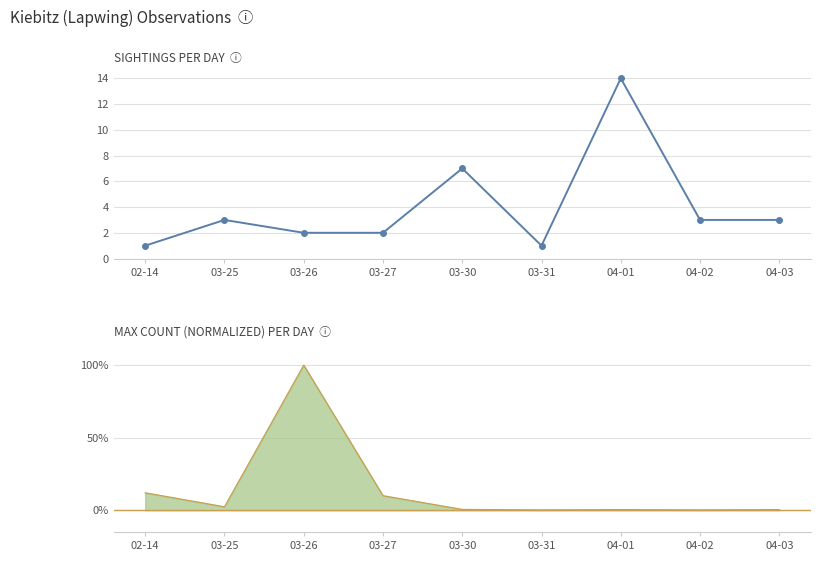

What is the difference between the values at 04-01 and 03-30?

7